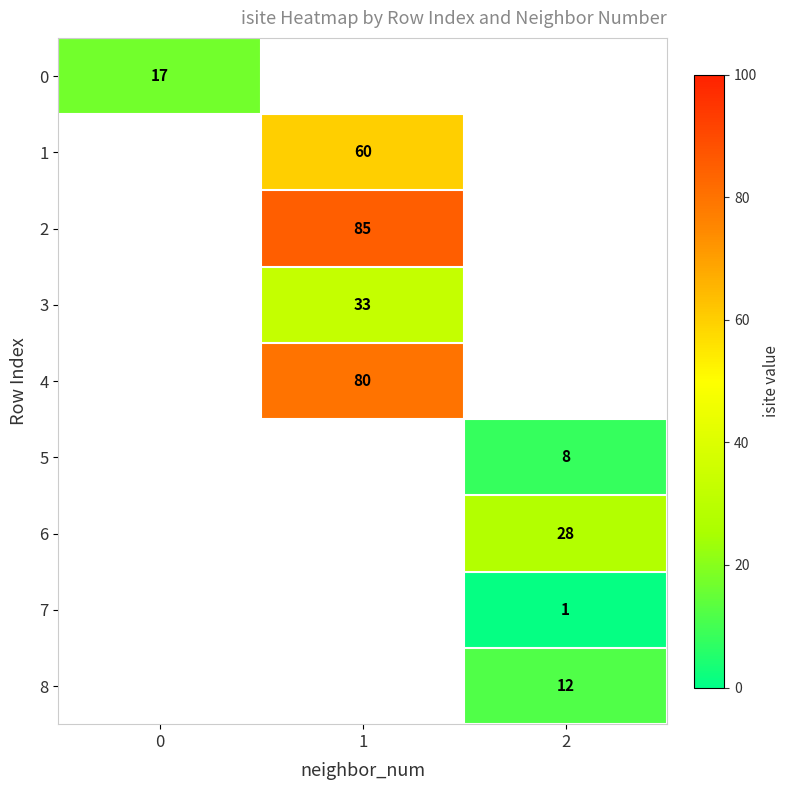

The value of 8 at 2 is 7. True or false?

False